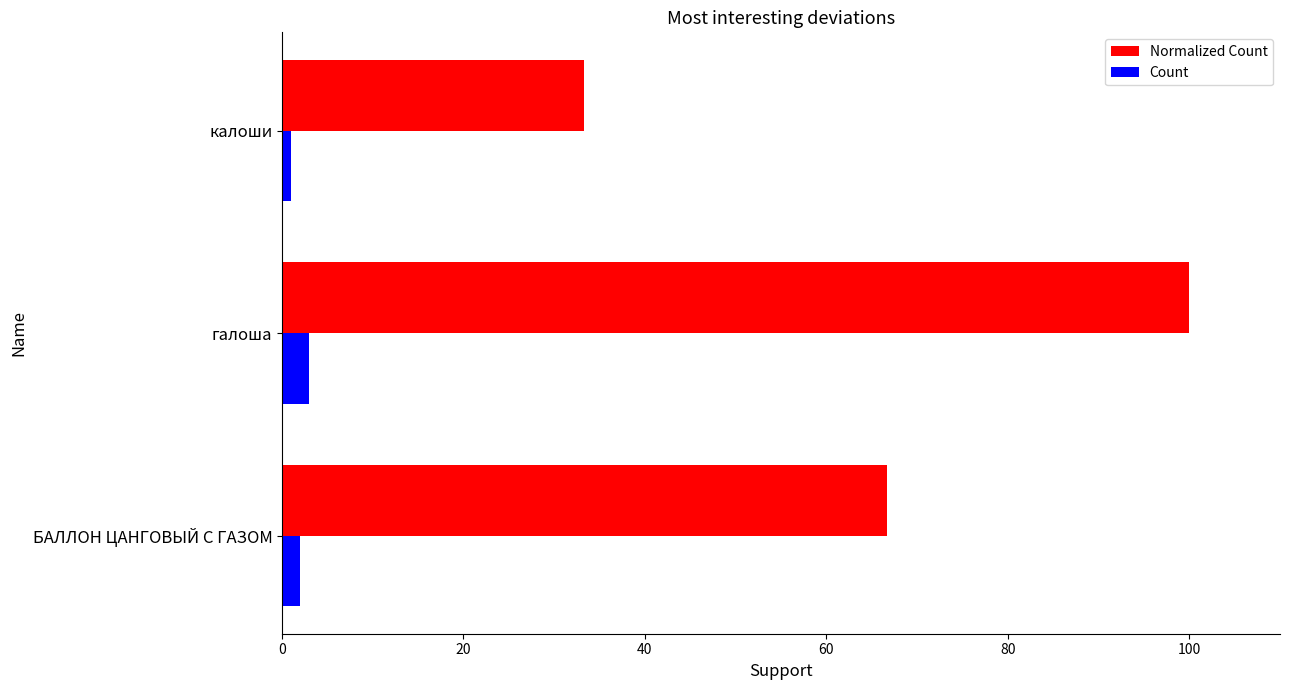

Which series has the largest total across all categories?

Normalized Count